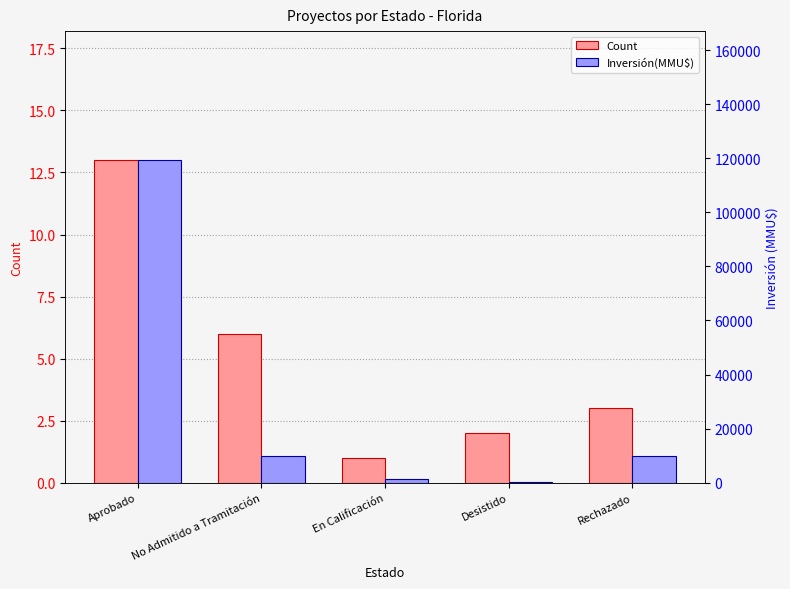

Reading left to right, what are all the values shown in this chart?

Count: Aprobado=13	No Admitido a Tramitación=6	En Calificación=1	Desistido=2	Rechazado=3
Inversión(MMU$): Aprobado=119382	No Admitido a Tramitación=9664	En Calificación=1144	Desistido=209	Rechazado=9903